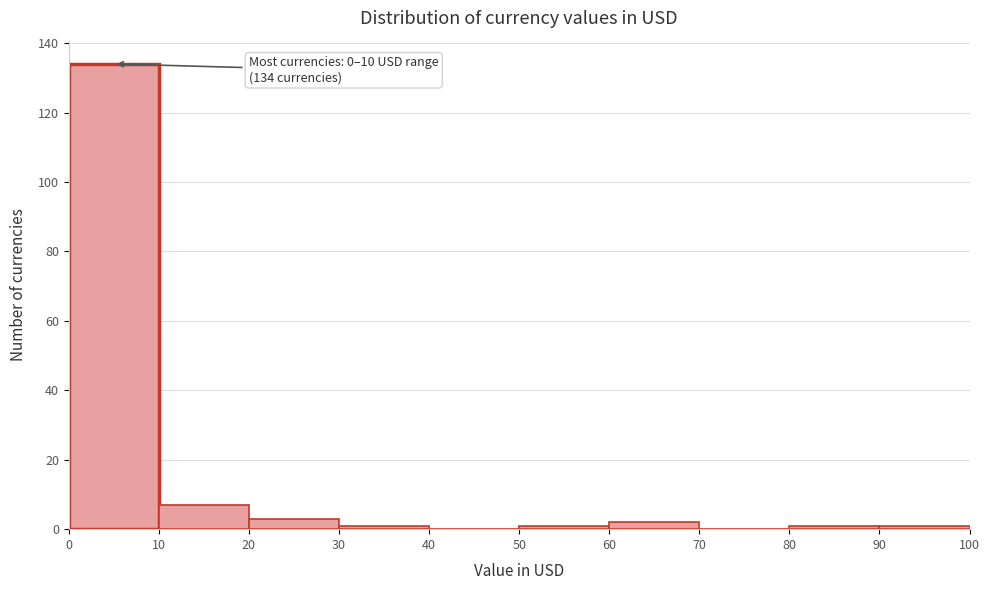

Over which range of the x-axis is the bar tallest?

0 to 10